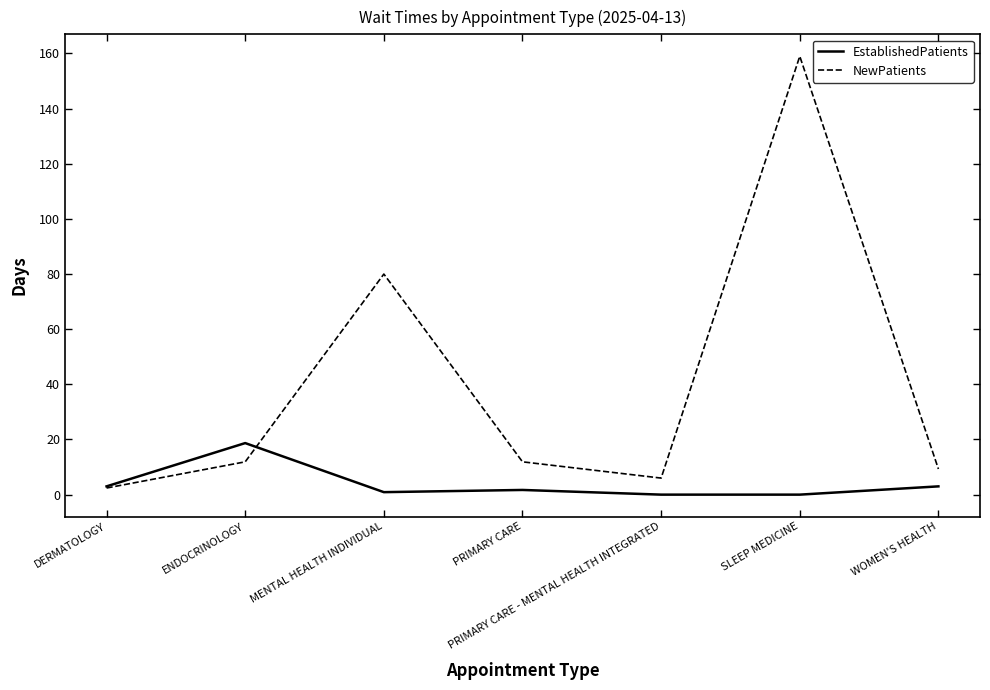

Reading left to right, transcribe all the data shown in this chart.

EstablishedPatients: 3.0	18.7	0.9	1.7	0.0	0.0	3.0
NewPatients: 2.4	11.9	80.0	11.9	6.0	159.0	9.3